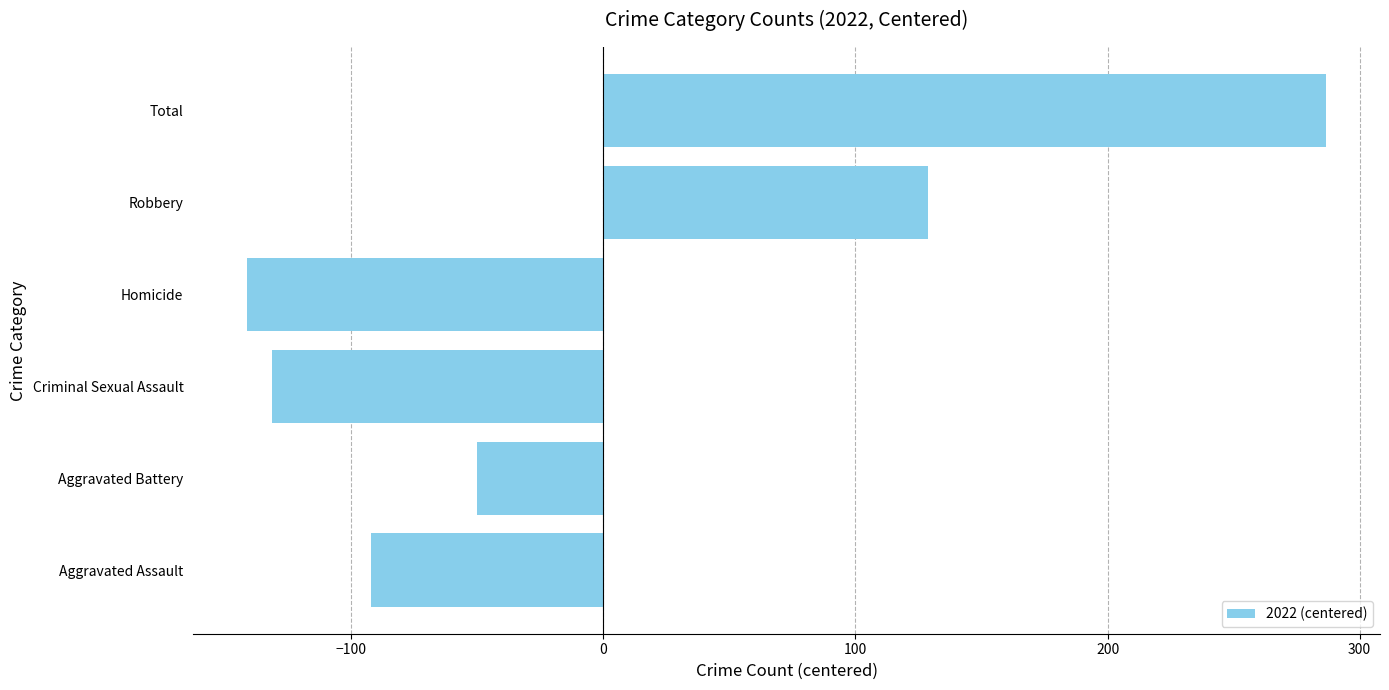

Rank the categories by value from highest to lowest.

Total, Robbery, Aggravated Battery, Aggravated Assault, Criminal Sexual Assault, Homicide